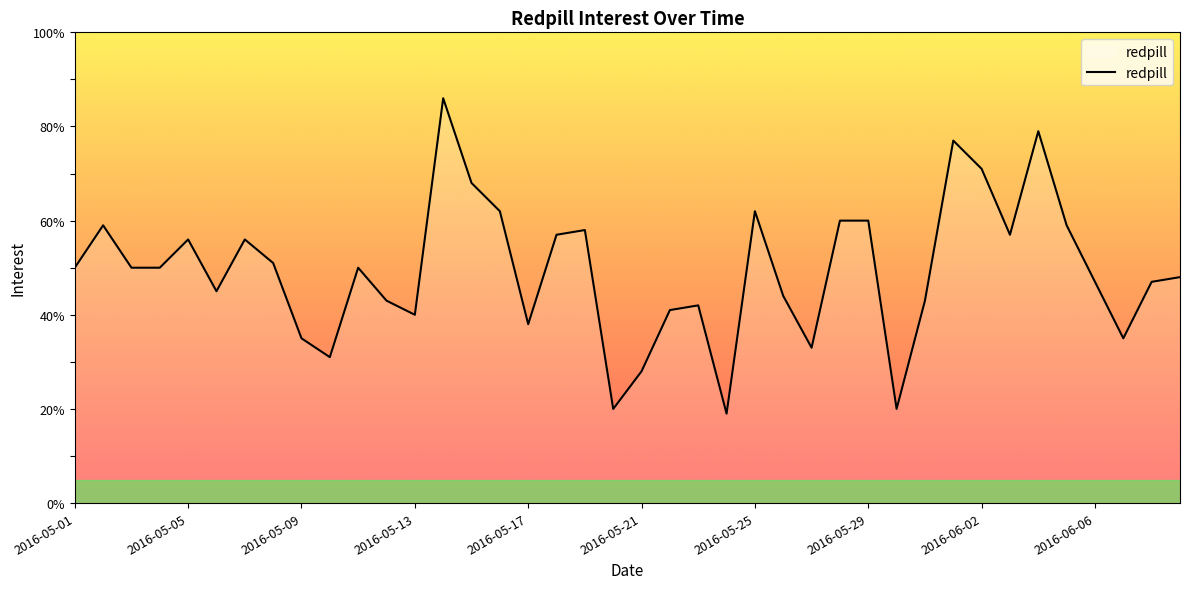

What is the difference between the maximum and minimum values?

67